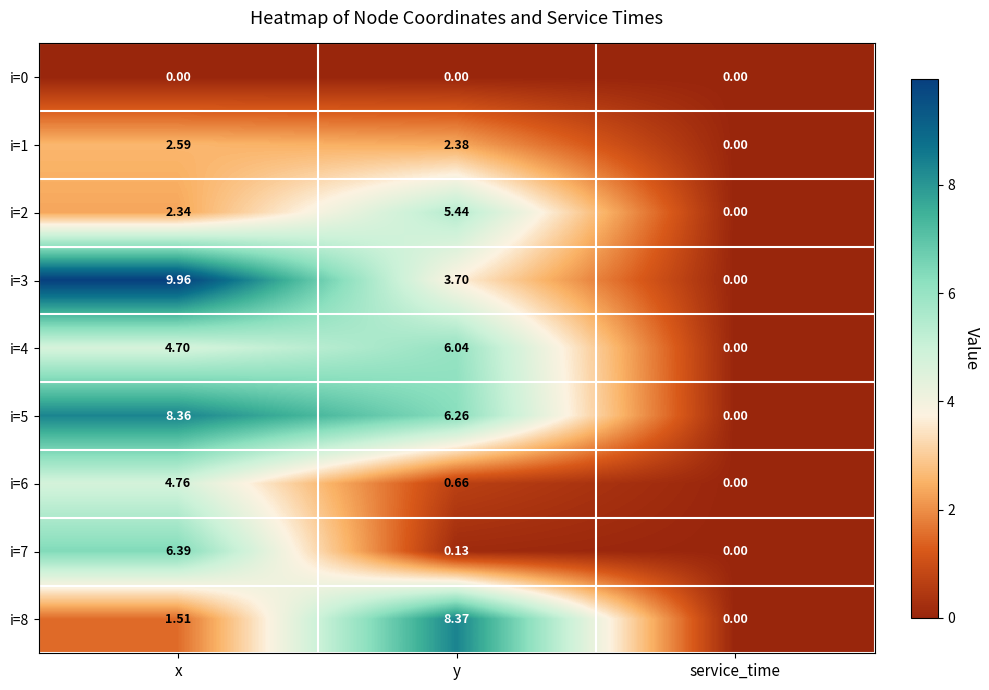

At which label does i=3 first exceed 3?

x